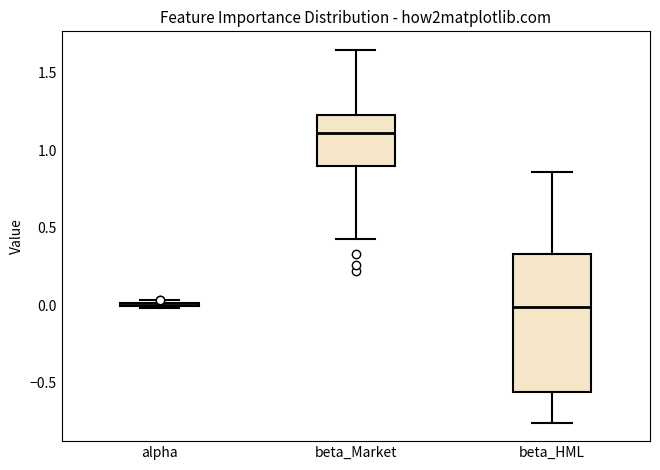

Reading left to right, transcribe this box plot: for each box, give where its median line is, the range the box spans, and where its two whiskers end, as read against the y-axis. The values are not printed on the chart, so give them approximately, as read against the axis.

alpha: box collapsed to a line at 0.00, whiskers 0.00 to 0.05
beta_Market: median 1.10, box 0.90 to 1.25, whiskers 0.45 to 1.65
beta_HML: median 0.00, box -0.55 to 0.35, whiskers -0.75 to 0.85